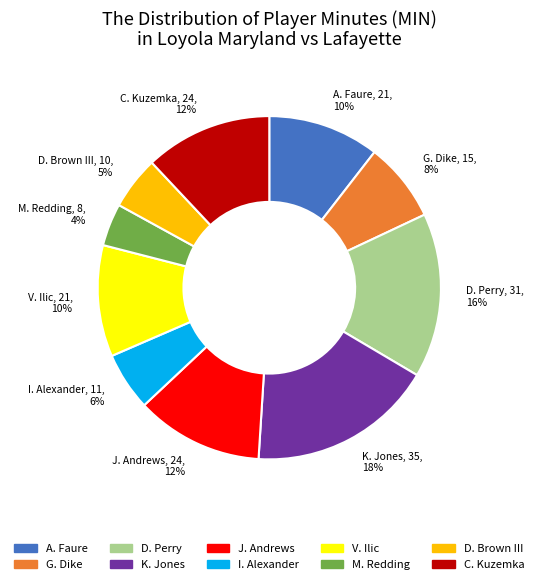

What is the largest slice in the pie chart?

K. Jones